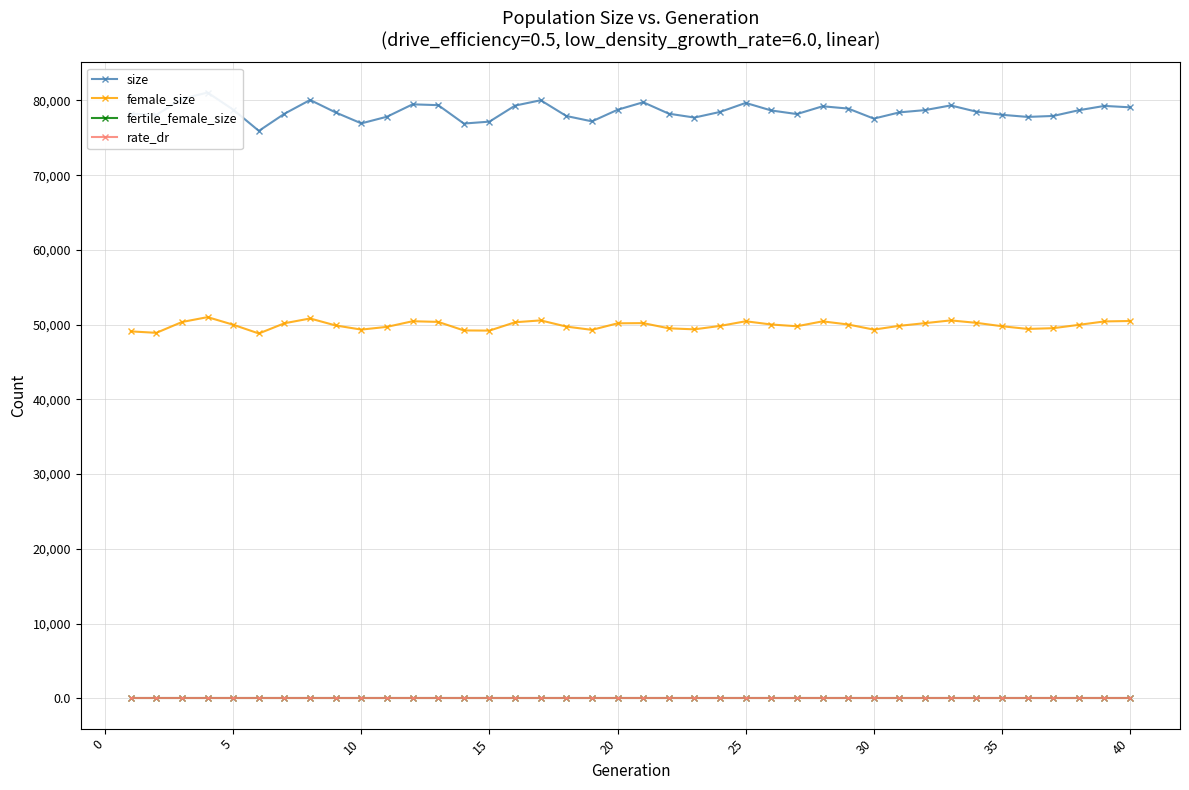

How many values in the size series exceed 78496?

19